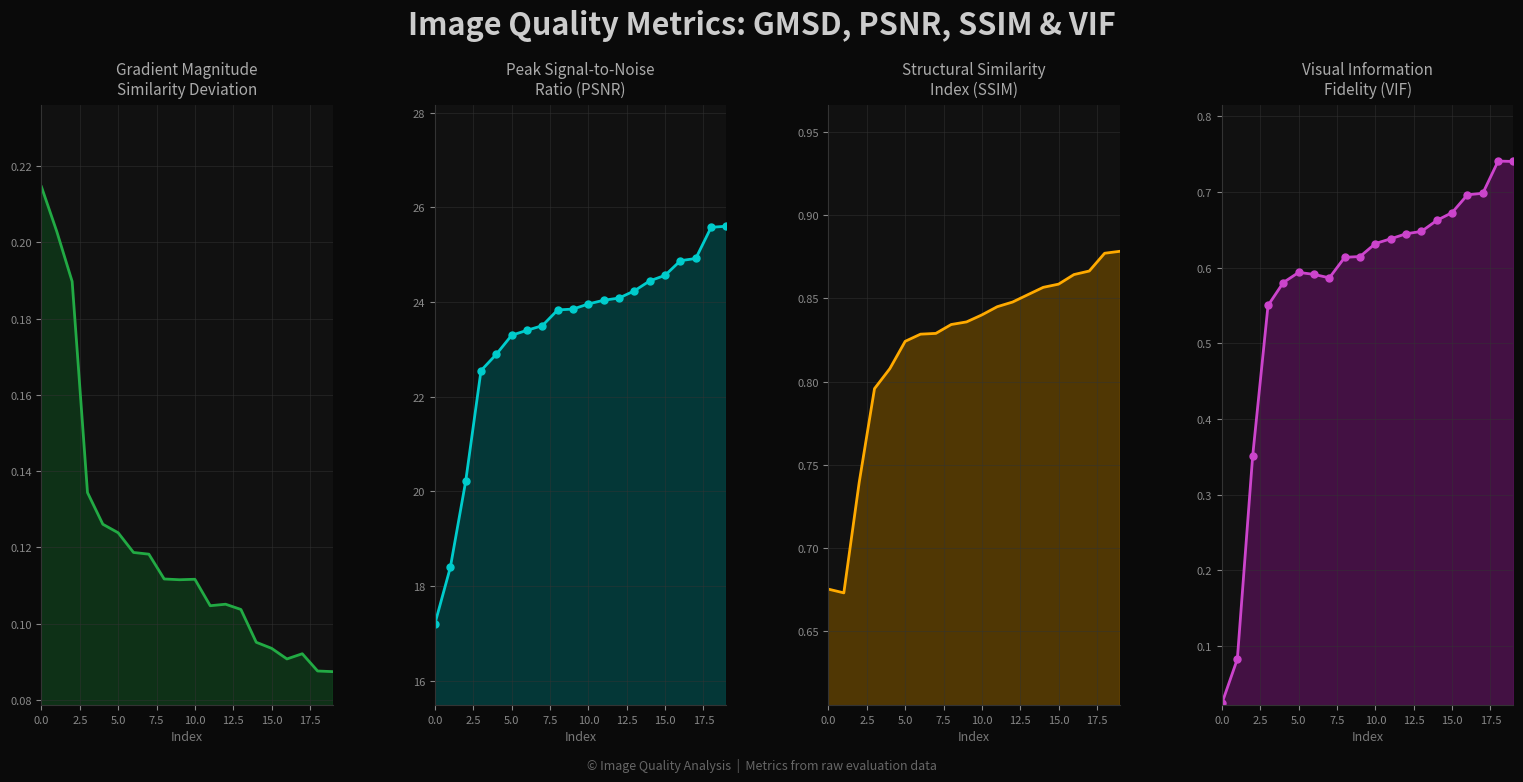

What is the value of the SSIM point at the 18th from the left?

0.9